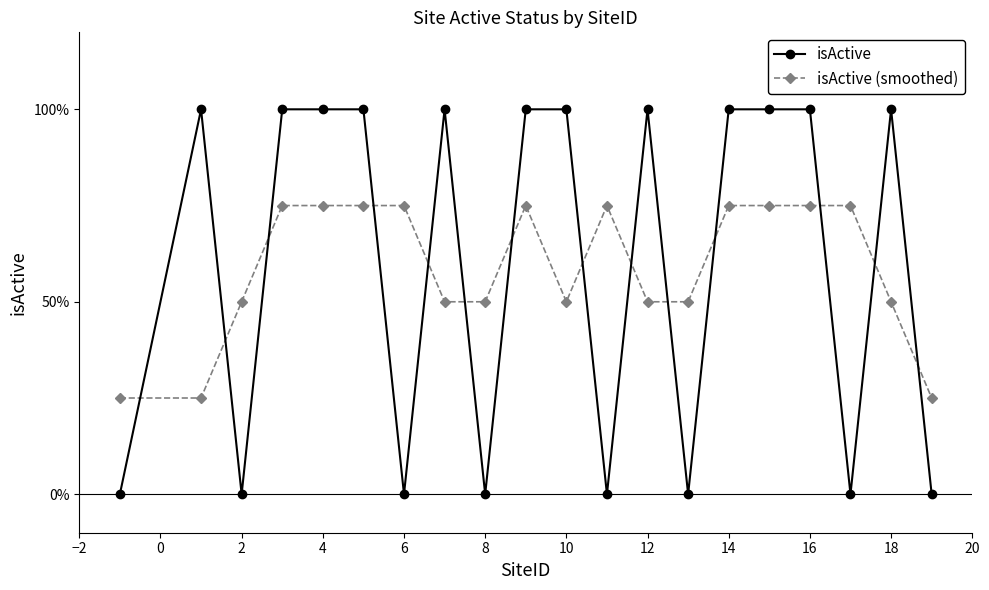

What are all the series names shown in the legend?

isActive, isActive (smoothed)